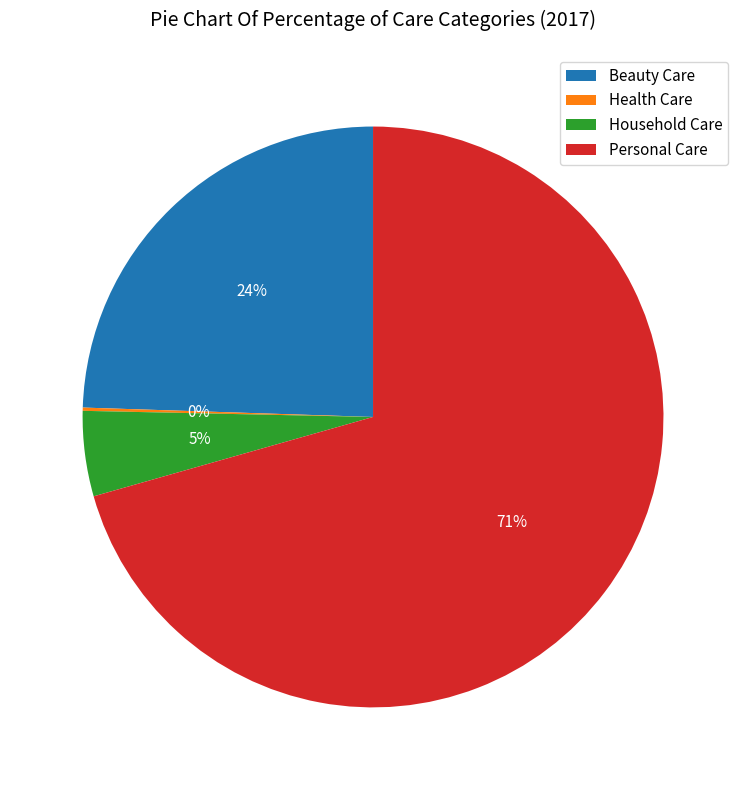

Which slice represents more than half of the pie?

Personal Care